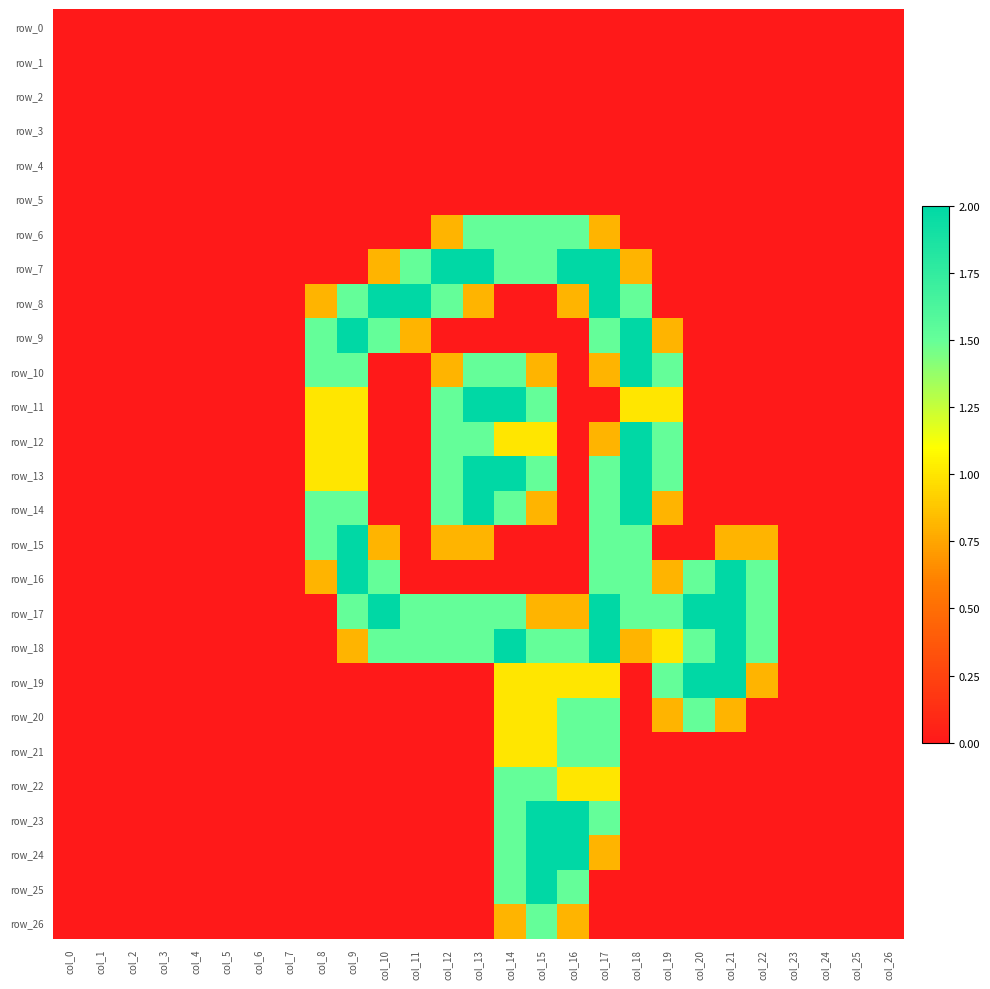

Reading left to right, what are all the values shown in this chart?

row_0: col_0=0.0	col_1=0.0	col_2=0.0	col_3=0.0	col_4=0.0	col_5=0.0	col_6=0.0	col_7=0.0	col_8=0.0	col_9=0.0	col_10=0.0	col_11=0.0	col_12=0.0	col_13=0.0	col_14=0.0	col_15=0.0	col_16=0.0	col_17=0.0	col_18=0.0	col_19=0.0	col_20=0.0	col_21=0.0	col_22=0.0	col_23=0.0	col_24=0.0	col_25=0.0	col_26=0.0
row_1: col_0=0.0	col_1=0.0	col_2=0.0	col_3=0.0	col_4=0.0	col_5=0.0	col_6=0.0	col_7=0.0	col_8=0.0	col_9=0.0	col_10=0.0	col_11=0.0	col_12=0.0	col_13=0.0	col_14=0.0	col_15=0.0	col_16=0.0	col_17=0.0	col_18=0.0	col_19=0.0	col_20=0.0	col_21=0.0	col_22=0.0	col_23=0.0	col_24=0.0	col_25=0.0	col_26=0.0
row_2: col_0=0.0	col_1=0.0	col_2=0.0	col_3=0.0	col_4=0.0	col_5=0.0	col_6=0.0	col_7=0.0	col_8=0.0	col_9=0.0	col_10=0.0	col_11=0.0	col_12=0.0	col_13=0.0	col_14=0.0	col_15=0.0	col_16=0.0	col_17=0.0	col_18=0.0	col_19=0.0	col_20=0.0	col_21=0.0	col_22=0.0	col_23=0.0	col_24=0.0	col_25=0.0	col_26=0.0
row_3: col_0=0.0	col_1=0.0	col_2=0.0	col_3=0.0	col_4=0.0	col_5=0.0	col_6=0.0	col_7=0.0	col_8=0.0	col_9=0.0	col_10=0.0	col_11=0.0	col_12=0.0	col_13=0.0	col_14=0.0	col_15=0.0	col_16=0.0	col_17=0.0	col_18=0.0	col_19=0.0	col_20=0.0	col_21=0.0	col_22=0.0	col_23=0.0	col_24=0.0	col_25=0.0	col_26=0.0
row_4: col_0=0.0	col_1=0.0	col_2=0.0	col_3=0.0	col_4=0.0	col_5=0.0	col_6=0.0	col_7=0.0	col_8=0.0	col_9=0.0	col_10=0.0	col_11=0.0	col_12=0.0	col_13=0.0	col_14=0.0	col_15=0.0	col_16=0.0	col_17=0.0	col_18=0.0	col_19=0.0	col_20=0.0	col_21=0.0	col_22=0.0	col_23=0.0	col_24=0.0	col_25=0.0	col_26=0.0
row_5: col_0=0.0	col_1=0.0	col_2=0.0	col_3=0.0	col_4=0.0	col_5=0.0	col_6=0.0	col_7=0.0	col_8=0.0	col_9=0.0	col_10=0.0	col_11=0.0	col_12=0.0	col_13=0.0	col_14=0.0	col_15=0.0	col_16=0.0	col_17=0.0	col_18=0.0	col_19=0.0	col_20=0.0	col_21=0.0	col_22=0.0	col_23=0.0	col_24=0.0	col_25=0.0	col_26=0.0
row_6: col_0=0.0	col_1=0.0	col_2=0.0	col_3=0.0	col_4=0.0	col_5=0.0	col_6=0.0	col_7=0.0	col_8=0.0	col_9=0.0	col_10=0.0	col_11=0.0	col_12=0.8	col_13=1.5	col_14=1.5	col_15=1.5	col_16=1.5	col_17=0.8	col_18=0.0	col_19=0.0	col_20=0.0	col_21=0.0	col_22=0.0	col_23=0.0	col_24=0.0	col_25=0.0	col_26=0.0
row_7: col_0=0.0	col_1=0.0	col_2=0.0	col_3=0.0	col_4=0.0	col_5=0.0	col_6=0.0	col_7=0.0	col_8=0.0	col_9=0.0	col_10=0.8	col_11=1.5	col_12=2.0	col_13=2.0	col_14=1.5	col_15=1.5	col_16=2.0	col_17=2.0	col_18=0.8	col_19=0.0	col_20=0.0	col_21=0.0	col_22=0.0	col_23=0.0	col_24=0.0	col_25=0.0	col_26=0.0
row_8: col_0=0.0	col_1=0.0	col_2=0.0	col_3=0.0	col_4=0.0	col_5=0.0	col_6=0.0	col_7=0.0	col_8=0.8	col_9=1.5	col_10=2.0	col_11=2.0	col_12=1.5	col_13=0.8	col_14=0.0	col_15=0.0	col_16=0.8	col_17=2.0	col_18=1.5	col_19=0.0	col_20=0.0	col_21=0.0	col_22=0.0	col_23=0.0	col_24=0.0	col_25=0.0	col_26=0.0
row_9: col_0=0.0	col_1=0.0	col_2=0.0	col_3=0.0	col_4=0.0	col_5=0.0	col_6=0.0	col_7=0.0	col_8=1.5	col_9=2.0	col_10=1.5	col_11=0.8	col_12=0.0	col_13=0.0	col_14=0.0	col_15=0.0	col_16=0.0	col_17=1.5	col_18=2.0	col_19=0.8	col_20=0.0	col_21=0.0	col_22=0.0	col_23=0.0	col_24=0.0	col_25=0.0	col_26=0.0
row_10: col_0=0.0	col_1=0.0	col_2=0.0	col_3=0.0	col_4=0.0	col_5=0.0	col_6=0.0	col_7=0.0	col_8=1.5	col_9=1.5	col_10=0.0	col_11=0.0	col_12=0.8	col_13=1.5	col_14=1.5	col_15=0.8	col_16=0.0	col_17=0.8	col_18=2.0	col_19=1.5	col_20=0.0	col_21=0.0	col_22=0.0	col_23=0.0	col_24=0.0	col_25=0.0	col_26=0.0
row_11: col_0=0.0	col_1=0.0	col_2=0.0	col_3=0.0	col_4=0.0	col_5=0.0	col_6=0.0	col_7=0.0	col_8=1.0	col_9=1.0	col_10=0.0	col_11=0.0	col_12=1.5	col_13=2.0	col_14=2.0	col_15=1.5	col_16=0.0	col_17=0.0	col_18=1.0	col_19=1.0	col_20=0.0	col_21=0.0	col_22=0.0	col_23=0.0	col_24=0.0	col_25=0.0	col_26=0.0
row_12: col_0=0.0	col_1=0.0	col_2=0.0	col_3=0.0	col_4=0.0	col_5=0.0	col_6=0.0	col_7=0.0	col_8=1.0	col_9=1.0	col_10=0.0	col_11=0.0	col_12=1.5	col_13=1.5	col_14=1.0	col_15=1.0	col_16=0.0	col_17=0.8	col_18=2.0	col_19=1.5	col_20=0.0	col_21=0.0	col_22=0.0	col_23=0.0	col_24=0.0	col_25=0.0	col_26=0.0
row_13: col_0=0.0	col_1=0.0	col_2=0.0	col_3=0.0	col_4=0.0	col_5=0.0	col_6=0.0	col_7=0.0	col_8=1.0	col_9=1.0	col_10=0.0	col_11=0.0	col_12=1.5	col_13=2.0	col_14=2.0	col_15=1.5	col_16=0.0	col_17=1.5	col_18=2.0	col_19=1.5	col_20=0.0	col_21=0.0	col_22=0.0	col_23=0.0	col_24=0.0	col_25=0.0	col_26=0.0
row_14: col_0=0.0	col_1=0.0	col_2=0.0	col_3=0.0	col_4=0.0	col_5=0.0	col_6=0.0	col_7=0.0	col_8=1.5	col_9=1.5	col_10=0.0	col_11=0.0	col_12=1.5	col_13=2.0	col_14=1.5	col_15=0.8	col_16=0.0	col_17=1.5	col_18=2.0	col_19=0.8	col_20=0.0	col_21=0.0	col_22=0.0	col_23=0.0	col_24=0.0	col_25=0.0	col_26=0.0
row_15: col_0=0.0	col_1=0.0	col_2=0.0	col_3=0.0	col_4=0.0	col_5=0.0	col_6=0.0	col_7=0.0	col_8=1.5	col_9=2.0	col_10=0.8	col_11=0.0	col_12=0.8	col_13=0.8	col_14=0.0	col_15=0.0	col_16=0.0	col_17=1.5	col_18=1.5	col_19=0.0	col_20=0.0	col_21=0.8	col_22=0.8	col_23=0.0	col_24=0.0	col_25=0.0	col_26=0.0
row_16: col_0=0.0	col_1=0.0	col_2=0.0	col_3=0.0	col_4=0.0	col_5=0.0	col_6=0.0	col_7=0.0	col_8=0.8	col_9=2.0	col_10=1.5	col_11=0.0	col_12=0.0	col_13=0.0	col_14=0.0	col_15=0.0	col_16=0.0	col_17=1.5	col_18=1.5	col_19=0.8	col_20=1.5	col_21=2.0	col_22=1.5	col_23=0.0	col_24=0.0	col_25=0.0	col_26=0.0
row_17: col_0=0.0	col_1=0.0	col_2=0.0	col_3=0.0	col_4=0.0	col_5=0.0	col_6=0.0	col_7=0.0	col_8=0.0	col_9=1.5	col_10=2.0	col_11=1.5	col_12=1.5	col_13=1.5	col_14=1.5	col_15=0.8	col_16=0.8	col_17=2.0	col_18=1.5	col_19=1.5	col_20=2.0	col_21=2.0	col_22=1.5	col_23=0.0	col_24=0.0	col_25=0.0	col_26=0.0
row_18: col_0=0.0	col_1=0.0	col_2=0.0	col_3=0.0	col_4=0.0	col_5=0.0	col_6=0.0	col_7=0.0	col_8=0.0	col_9=0.8	col_10=1.5	col_11=1.5	col_12=1.5	col_13=1.5	col_14=2.0	col_15=1.5	col_16=1.5	col_17=2.0	col_18=0.8	col_19=1.0	col_20=1.5	col_21=2.0	col_22=1.5	col_23=0.0	col_24=0.0	col_25=0.0	col_26=0.0
row_19: col_0=0.0	col_1=0.0	col_2=0.0	col_3=0.0	col_4=0.0	col_5=0.0	col_6=0.0	col_7=0.0	col_8=0.0	col_9=0.0	col_10=0.0	col_11=0.0	col_12=0.0	col_13=0.0	col_14=1.0	col_15=1.0	col_16=1.0	col_17=1.0	col_18=0.0	col_19=1.5	col_20=2.0	col_21=2.0	col_22=0.8	col_23=0.0	col_24=0.0	col_25=0.0	col_26=0.0
row_20: col_0=0.0	col_1=0.0	col_2=0.0	col_3=0.0	col_4=0.0	col_5=0.0	col_6=0.0	col_7=0.0	col_8=0.0	col_9=0.0	col_10=0.0	col_11=0.0	col_12=0.0	col_13=0.0	col_14=1.0	col_15=1.0	col_16=1.5	col_17=1.5	col_18=0.0	col_19=0.8	col_20=1.5	col_21=0.8	col_22=0.0	col_23=0.0	col_24=0.0	col_25=0.0	col_26=0.0
row_21: col_0=0.0	col_1=0.0	col_2=0.0	col_3=0.0	col_4=0.0	col_5=0.0	col_6=0.0	col_7=0.0	col_8=0.0	col_9=0.0	col_10=0.0	col_11=0.0	col_12=0.0	col_13=0.0	col_14=1.0	col_15=1.0	col_16=1.5	col_17=1.5	col_18=0.0	col_19=0.0	col_20=0.0	col_21=0.0	col_22=0.0	col_23=0.0	col_24=0.0	col_25=0.0	col_26=0.0
row_22: col_0=0.0	col_1=0.0	col_2=0.0	col_3=0.0	col_4=0.0	col_5=0.0	col_6=0.0	col_7=0.0	col_8=0.0	col_9=0.0	col_10=0.0	col_11=0.0	col_12=0.0	col_13=0.0	col_14=1.5	col_15=1.5	col_16=1.0	col_17=1.0	col_18=0.0	col_19=0.0	col_20=0.0	col_21=0.0	col_22=0.0	col_23=0.0	col_24=0.0	col_25=0.0	col_26=0.0
row_23: col_0=0.0	col_1=0.0	col_2=0.0	col_3=0.0	col_4=0.0	col_5=0.0	col_6=0.0	col_7=0.0	col_8=0.0	col_9=0.0	col_10=0.0	col_11=0.0	col_12=0.0	col_13=0.0	col_14=1.5	col_15=2.0	col_16=2.0	col_17=1.5	col_18=0.0	col_19=0.0	col_20=0.0	col_21=0.0	col_22=0.0	col_23=0.0	col_24=0.0	col_25=0.0	col_26=0.0
row_24: col_0=0.0	col_1=0.0	col_2=0.0	col_3=0.0	col_4=0.0	col_5=0.0	col_6=0.0	col_7=0.0	col_8=0.0	col_9=0.0	col_10=0.0	col_11=0.0	col_12=0.0	col_13=0.0	col_14=1.5	col_15=2.0	col_16=2.0	col_17=0.8	col_18=0.0	col_19=0.0	col_20=0.0	col_21=0.0	col_22=0.0	col_23=0.0	col_24=0.0	col_25=0.0	col_26=0.0
row_25: col_0=0.0	col_1=0.0	col_2=0.0	col_3=0.0	col_4=0.0	col_5=0.0	col_6=0.0	col_7=0.0	col_8=0.0	col_9=0.0	col_10=0.0	col_11=0.0	col_12=0.0	col_13=0.0	col_14=1.5	col_15=2.0	col_16=1.5	col_17=0.0	col_18=0.0	col_19=0.0	col_20=0.0	col_21=0.0	col_22=0.0	col_23=0.0	col_24=0.0	col_25=0.0	col_26=0.0
row_26: col_0=0.0	col_1=0.0	col_2=0.0	col_3=0.0	col_4=0.0	col_5=0.0	col_6=0.0	col_7=0.0	col_8=0.0	col_9=0.0	col_10=0.0	col_11=0.0	col_12=0.0	col_13=0.0	col_14=0.8	col_15=1.5	col_16=0.8	col_17=0.0	col_18=0.0	col_19=0.0	col_20=0.0	col_21=0.0	col_22=0.0	col_23=0.0	col_24=0.0	col_25=0.0	col_26=0.0